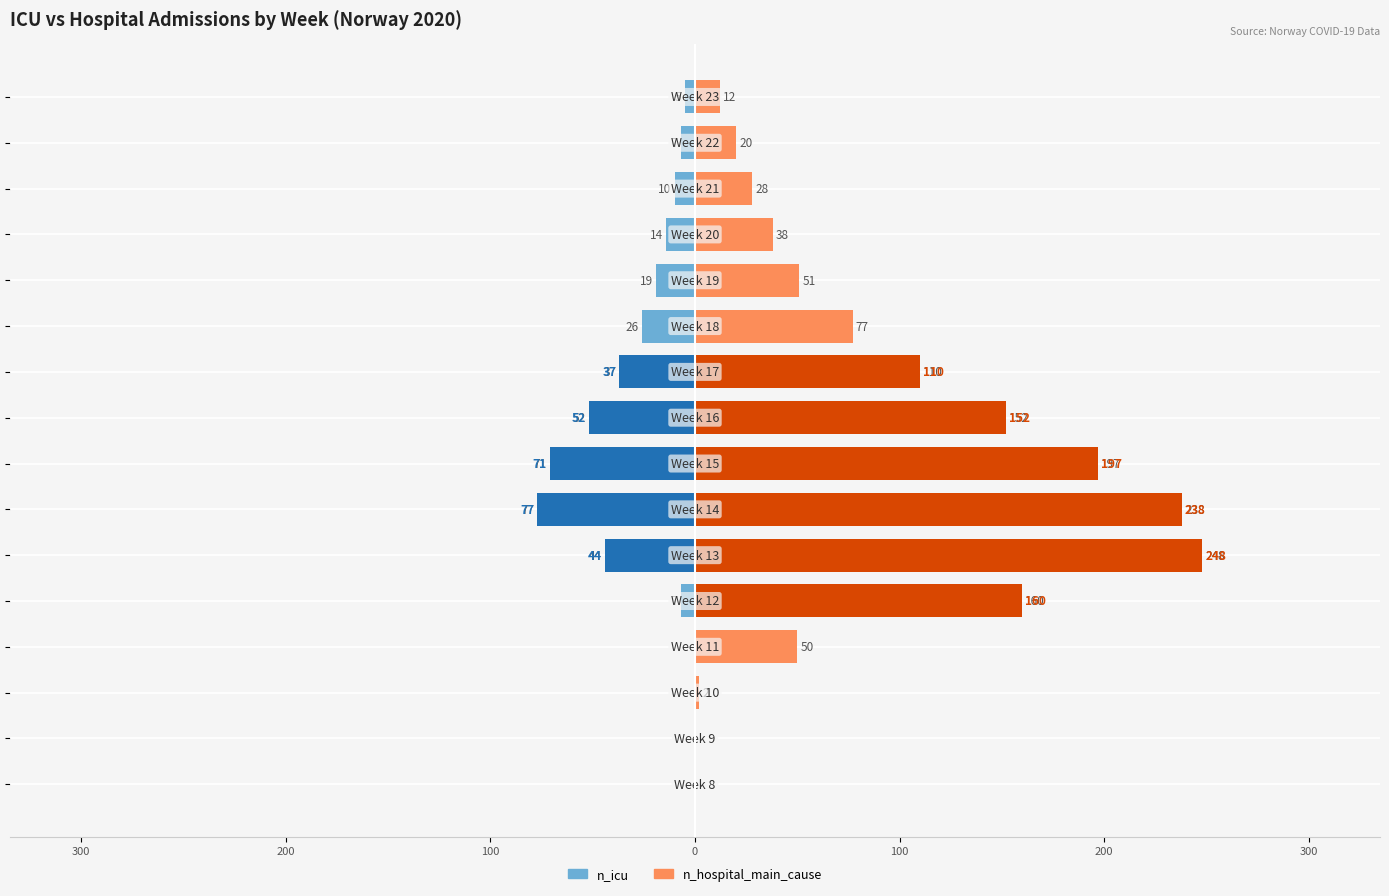

Which series has the largest range (max minus min)?

n_hospital_main_cause